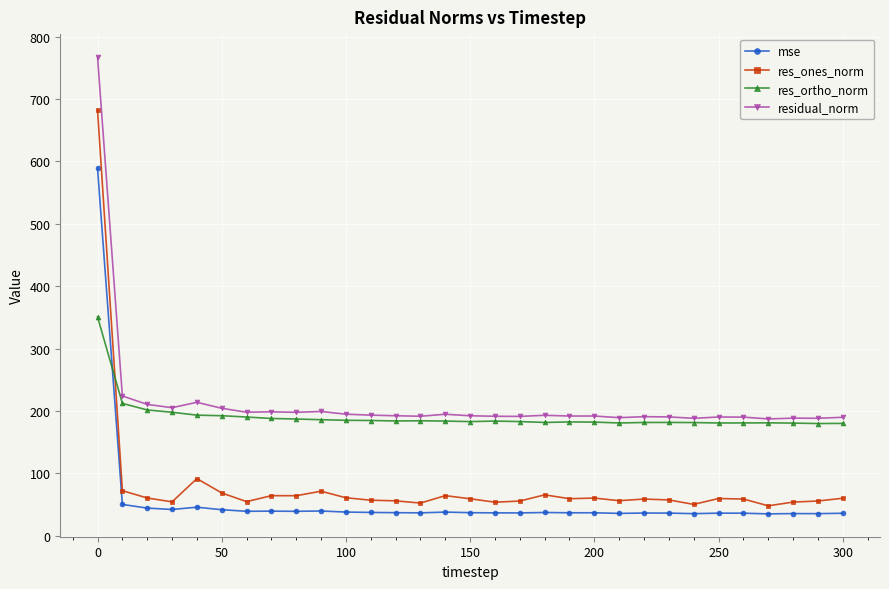

Which series has the widest spread of values?

res_ones_norm